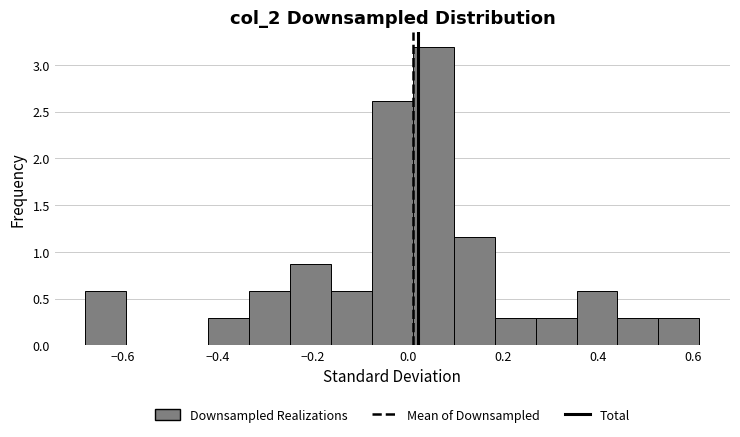

Reading left to right, list every bar in this chart as the range it spans on the x-axis followed by its height. Neither the bar edges nor the heights are printed on the chart, so give them approximately, as read against the axes.

-0.68 to -0.60: 0.60
-0.60 to -0.50: 0
-0.50 to -0.42: 0
-0.42 to -0.34: 0.30
-0.34 to -0.24: 0.60
-0.24 to -0.16: 0.85
-0.16 to -0.08: 0.60
-0.08 to 0.00: 2.60
0.00 to 0.10: 3.20
0.10 to 0.18: 1.15
0.18 to 0.26: 0.30
0.26 to 0.36: 0.30
0.36 to 0.44: 0.60
0.44 to 0.52: 0.30
0.52 to 0.62: 0.30